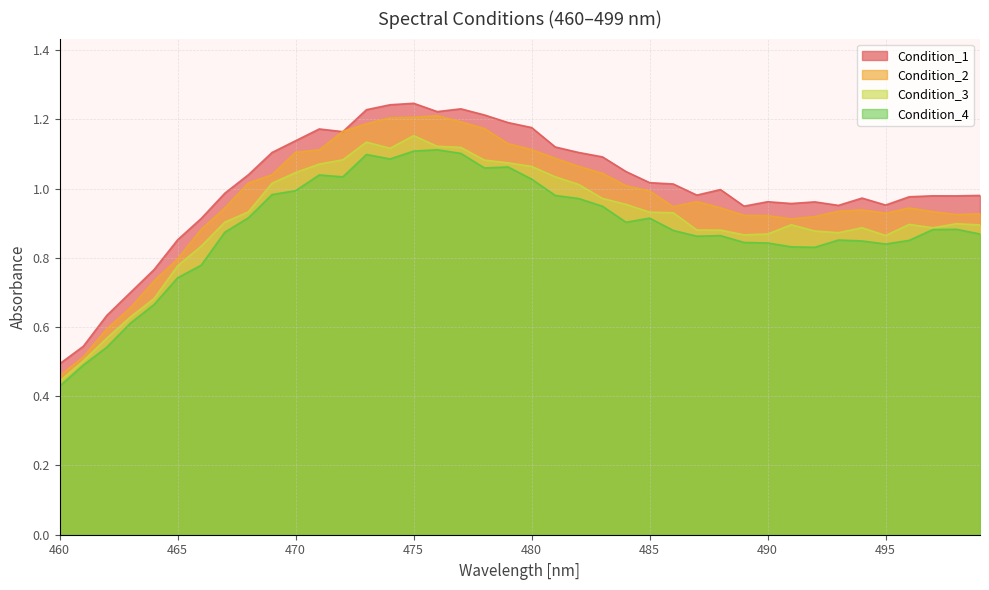

What is the value of the Condition_4 point at the 1st from the left?

0.4